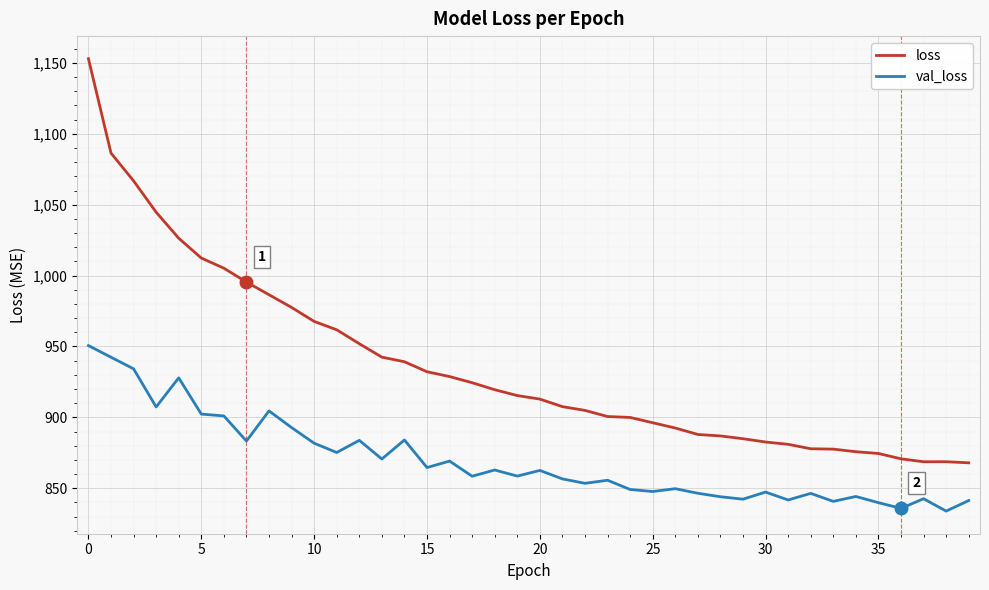

Rank the series by their average value, from lowest to highest.

val_loss, loss